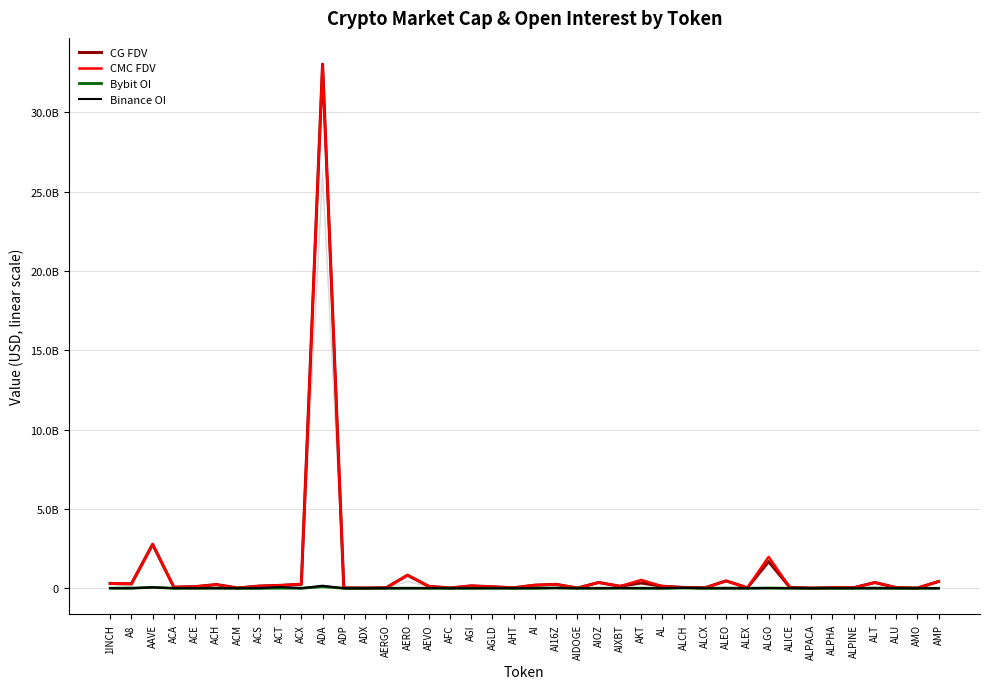

True or false: Bybit OI has more than 1 interior local peaks.

True